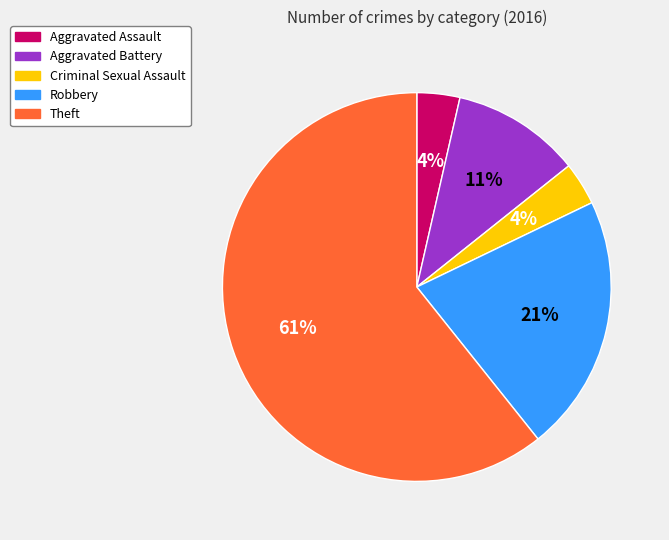

What percentage is the Criminal Sexual Assault slice, to the nearest percent?

4%